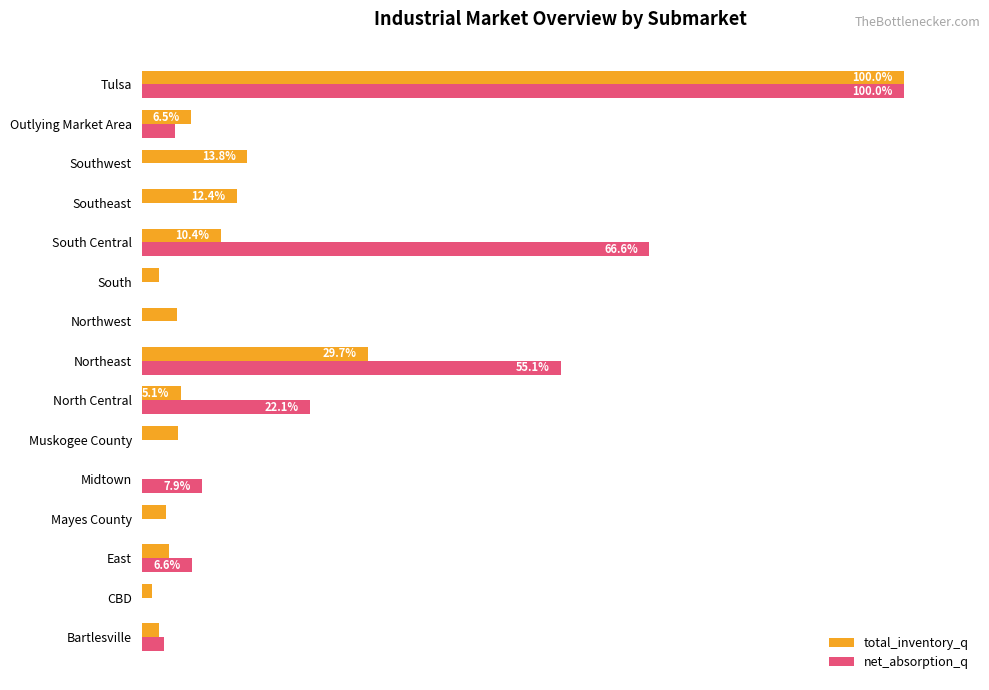

Reading right to left, extract all data points from this chart.

total_inventory_q: 100.0	6.5	13.8	12.4	10.4	2.3	4.7	29.7	5.1	4.8	0.1	3.2	3.5	1.3	2.3
net_absorption_q: 100.0	4.4	-57.2	-4.9	66.6	-2.4	-1.2	55.1	22.1	0.0	7.9	0.0	6.6	0.0	3.0